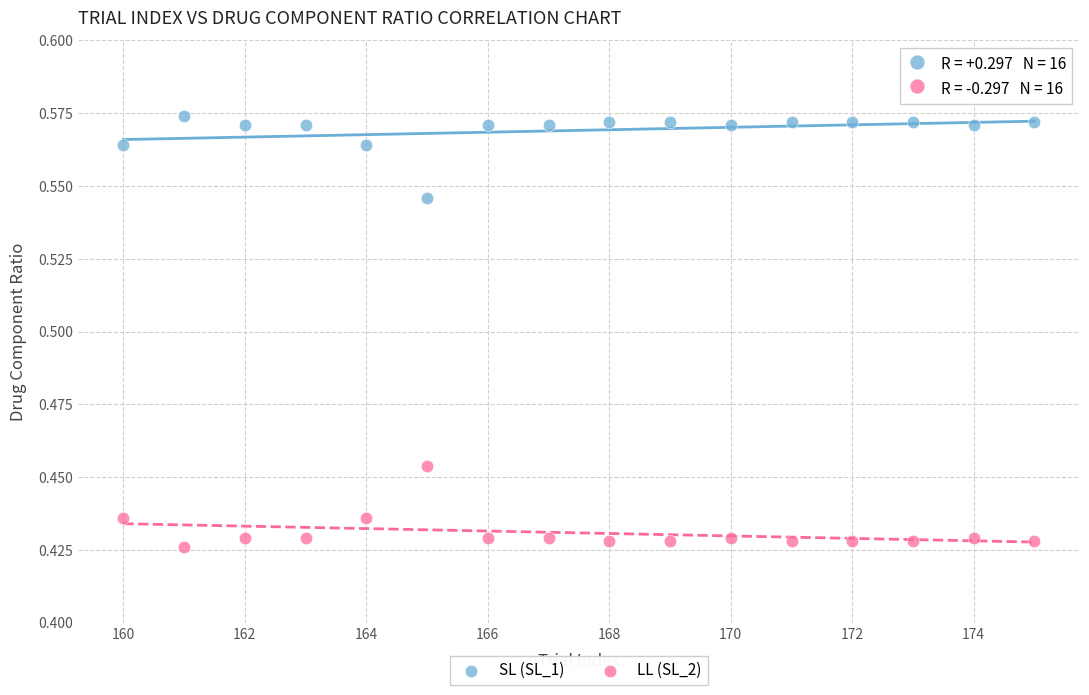

Which series reaches the maximum Y coordinate?

SL (SL_1)